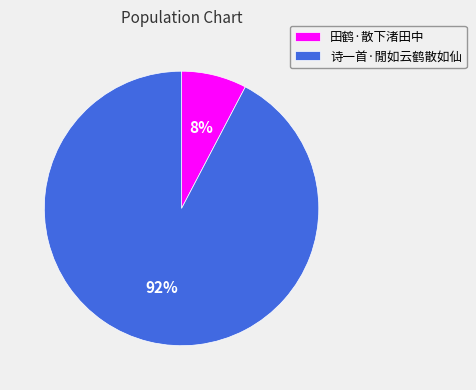

To the nearest percent, what is the average slice percentage?

50%